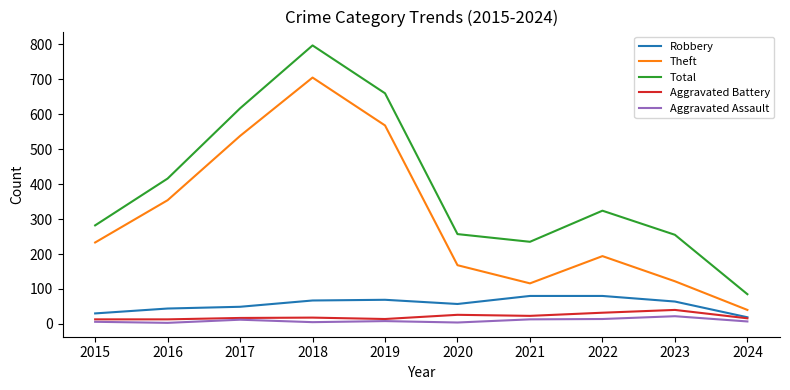

What is the difference between the maximum and second lowest values in the Theft series?

589